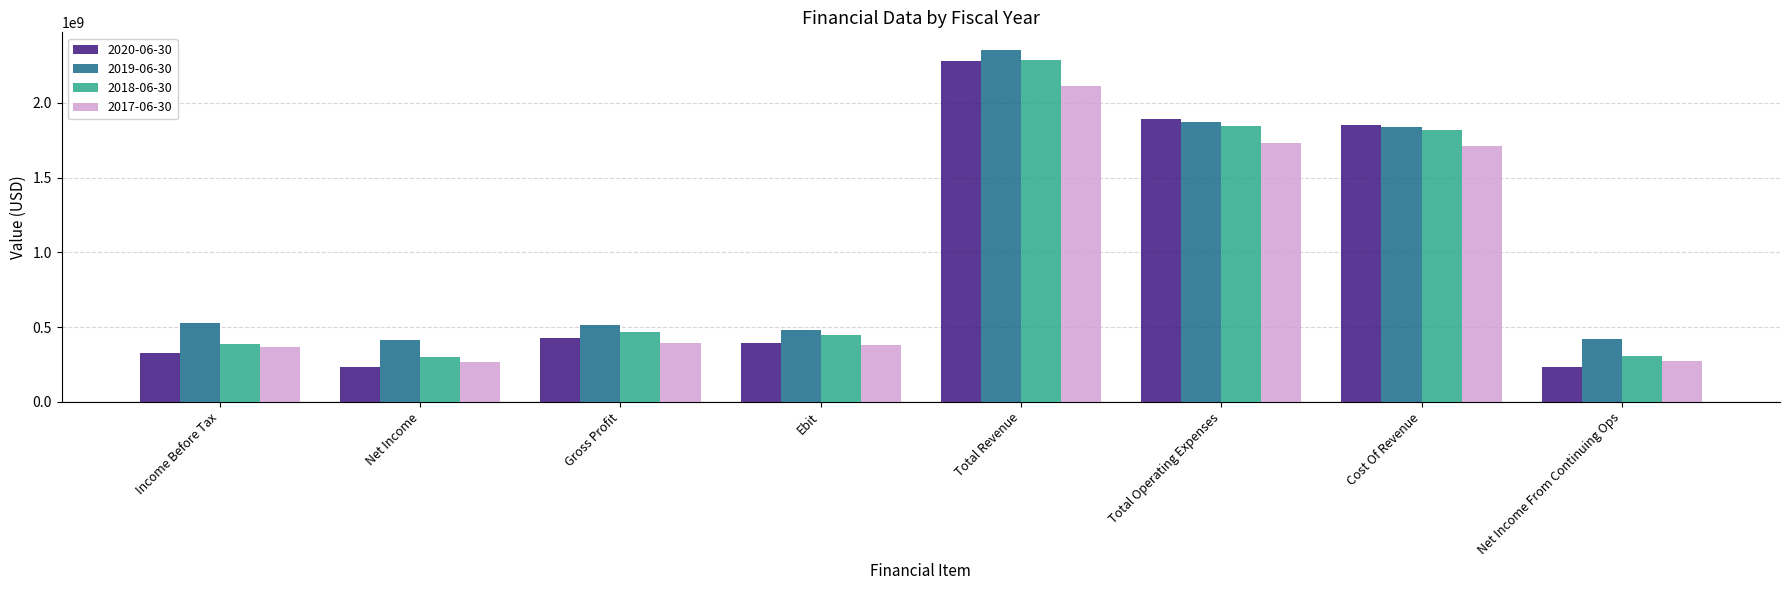

Are the bars horizontal?

No